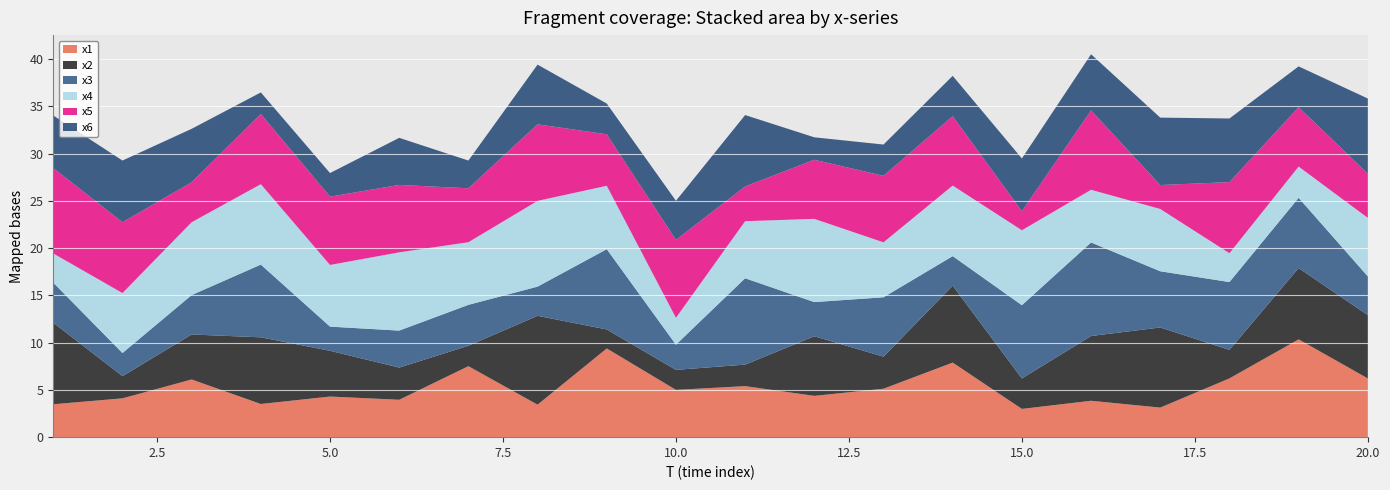

Reading right to left, extract all data points from this chart.

x1: 20=6.2	19=10.3	18=6.2	17=3.1	16=3.9	15=3.0	14=7.9	13=5.1	12=4.4	11=5.4	10=5.0	9=9.4	8=3.4	7=7.5	6=4.0	5=4.3	4=3.5	3=6.1	2=4.1	1=3.5
x2: 20=6.7	19=7.5	18=3.0	17=8.5	16=6.9	15=3.2	14=8.1	13=3.4	12=6.3	11=2.3	10=2.1	9=2.0	8=9.4	7=2.2	6=3.4	5=4.8	4=7.1	3=4.8	2=2.3	1=8.6
x3: 20=4.1	19=7.4	18=7.2	17=5.9	16=9.9	15=7.8	14=3.1	13=6.3	12=3.6	11=9.1	10=2.7	9=8.5	8=3.1	7=4.3	6=3.9	5=2.6	4=7.7	3=4.2	2=2.4	1=4.2
x4: 20=6.2	19=3.3	18=3.1	17=6.6	16=5.6	15=7.9	14=7.5	13=5.8	12=8.8	11=6.0	10=2.8	9=6.7	8=9.1	7=6.6	6=8.3	5=6.5	4=8.5	3=7.7	2=6.3	1=3.1
x5: 20=4.7	19=6.3	18=7.5	17=2.5	16=8.4	15=2.0	14=7.3	13=7.0	12=6.3	11=3.7	10=8.2	9=5.4	8=8.1	7=5.7	6=7.1	5=7.2	4=7.4	3=4.2	2=7.5	1=9.0
x6: 20=8.0	19=4.3	18=6.7	17=7.1	16=5.9	15=5.6	14=4.3	13=3.3	12=2.4	11=7.6	10=4.1	9=3.3	8=6.3	7=2.9	6=5.0	5=2.5	4=2.3	3=5.7	2=6.5	1=5.6